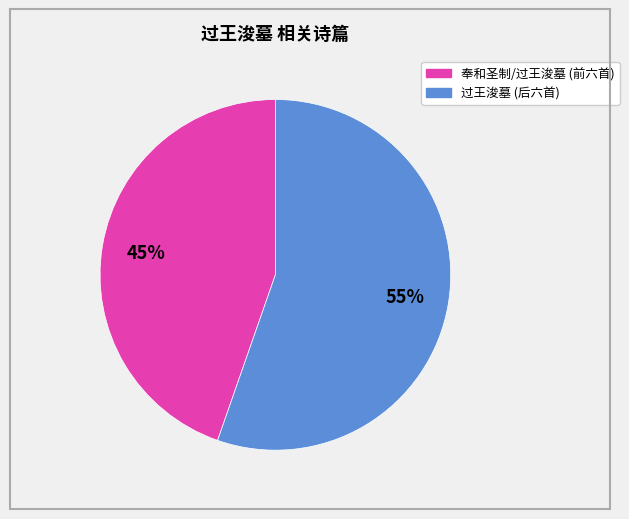

To the nearest percent, what is the average slice percentage?

50%